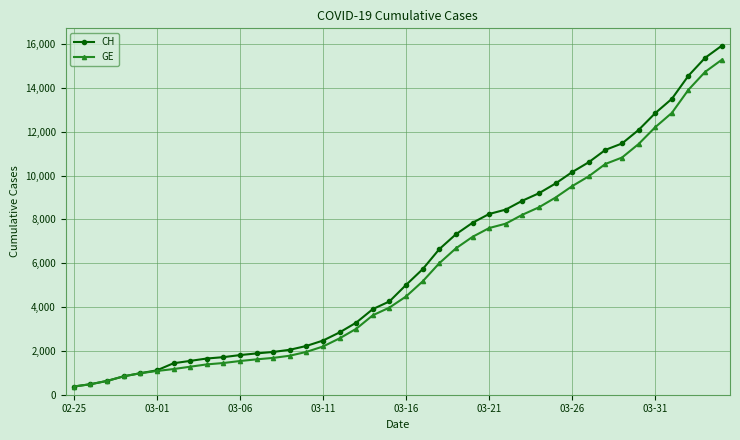

Which series has the largest range (max minus min)?

CH